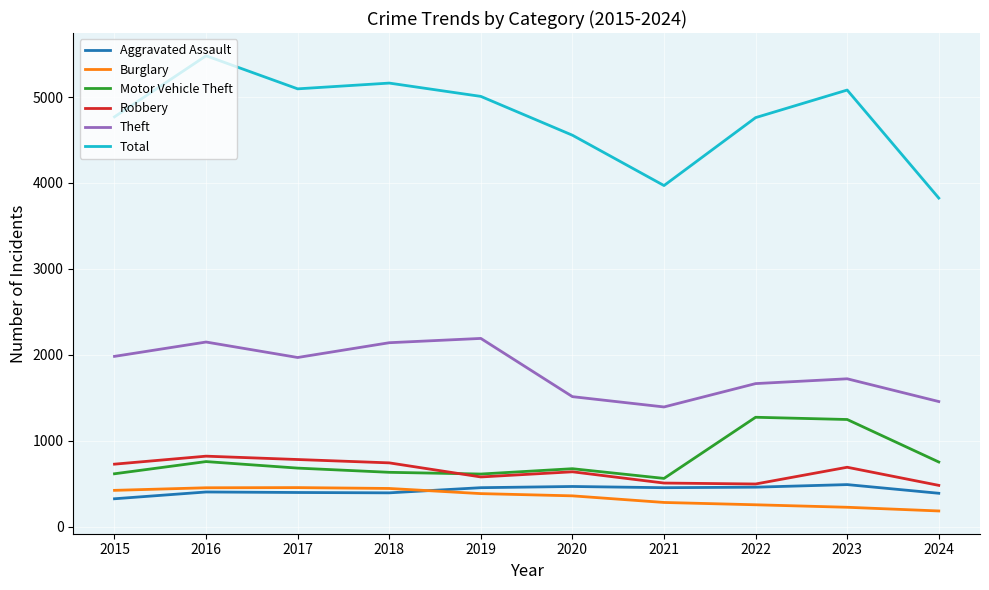

Between 2018 and 2020, which series saw the biggest shift?

Theft